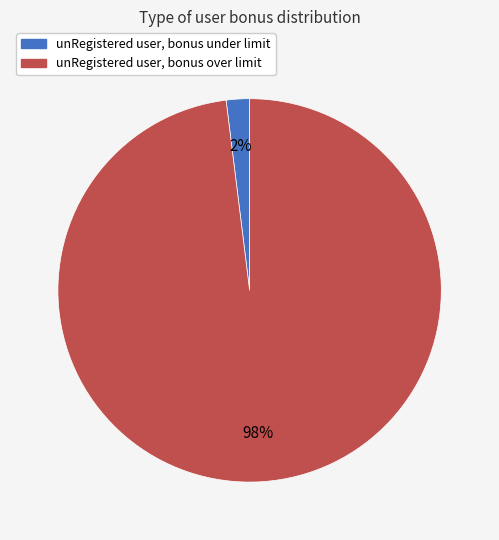

Does unRegistered user, bonus over limit account for over 50% of the chart?

Yes